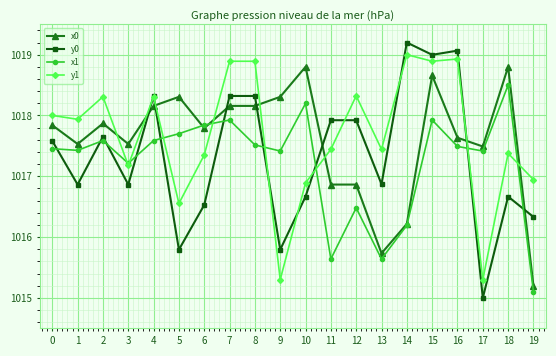

Rank the series at 1 from lowest to highest value.

y0, x1, x0, y1